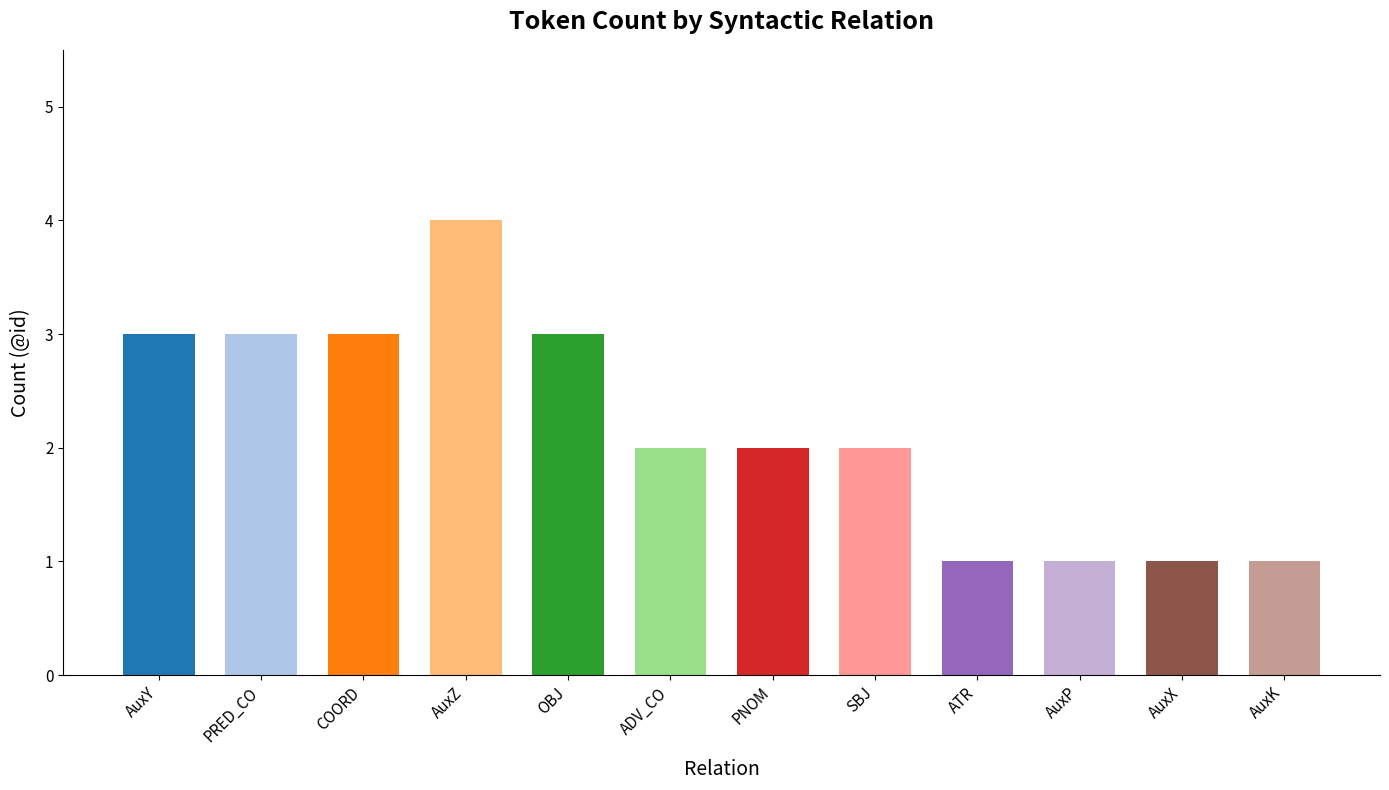

At which category does the chart reach its peak across all series?

AuxZ